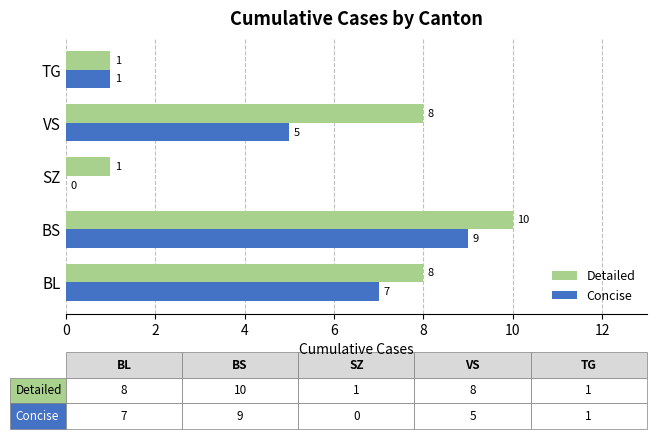

What are all the series names shown in the legend?

Detailed, Concise